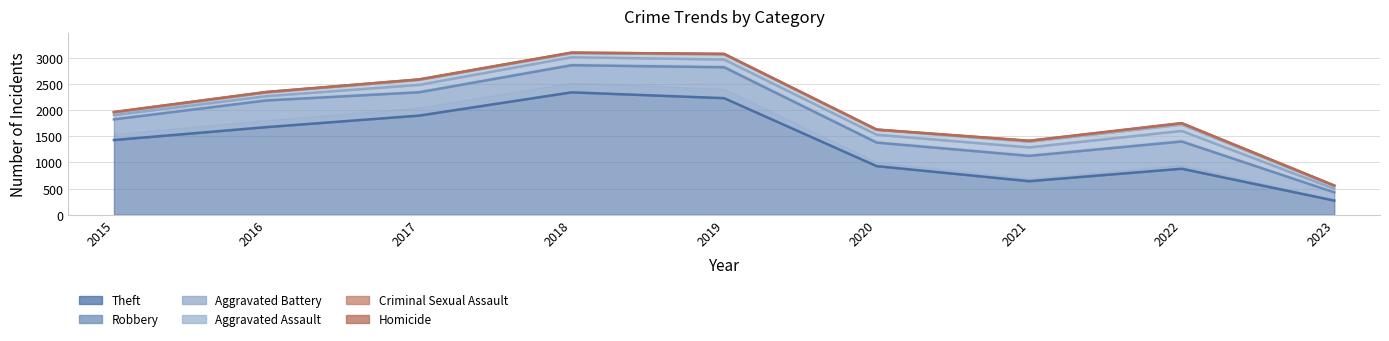

Reading left to right, transcribe all the data shown in this chart.

Theft: 2015=1429	2016=1676	2017=1896	2018=2341	2019=2230	2020=930	2021=642	2022=880	2023=271
Robbery: 2015=1824	2016=2186	2017=2342	2018=2860	2019=2821	2020=1380	2021=1126	2022=1401	2023=428
Aggravated Battery: 2015=1906	2016=2268	2017=2484	2018=3012	2019=2969	2020=1530	2021=1288	2022=1603	2023=497
Aggravated Assault: 2015=1952	2016=2339	2017=2579	2018=3089	2019=3067	2020=1624	2021=1398	2022=1724	2023=548
Criminal Sexual Assault: 2015=1964	2016=2347	2017=2587	2018=3100	2019=3075	2020=1627	2021=1412	2022=1748	2023=558
Homicide: 2015=1964	2016=2348	2017=2588	2018=3101	2019=3077	2020=1630	2021=1416	2022=1753	2023=559